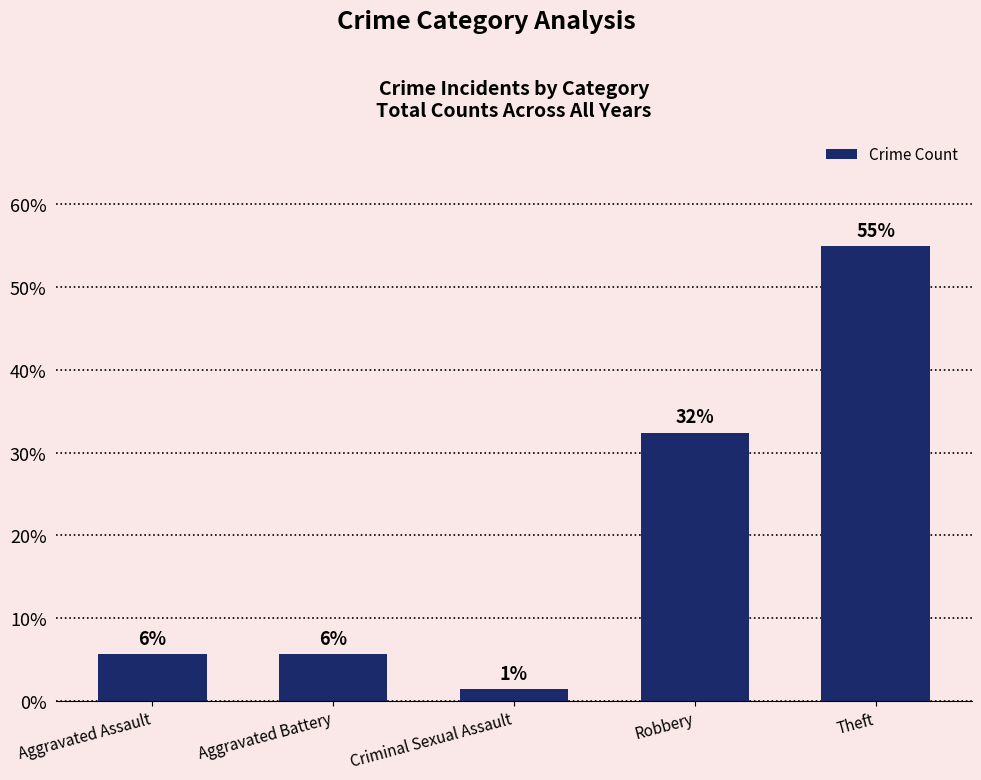

Reading left to right, list all the values displayed in this chart.

5.6	5.6	1.4	32.4	54.9